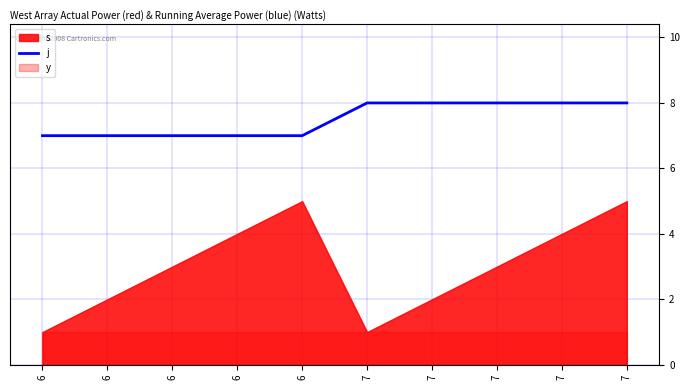

Approximately how many times larger is the value at 6 compared to 6?

1.0